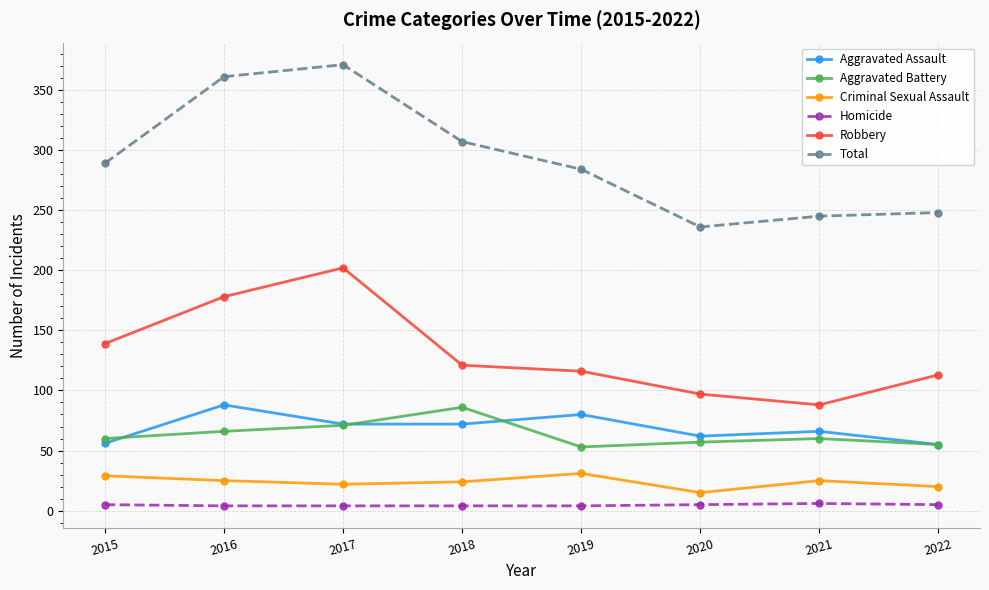

How many interior local peaks does the Robbery series have?

1